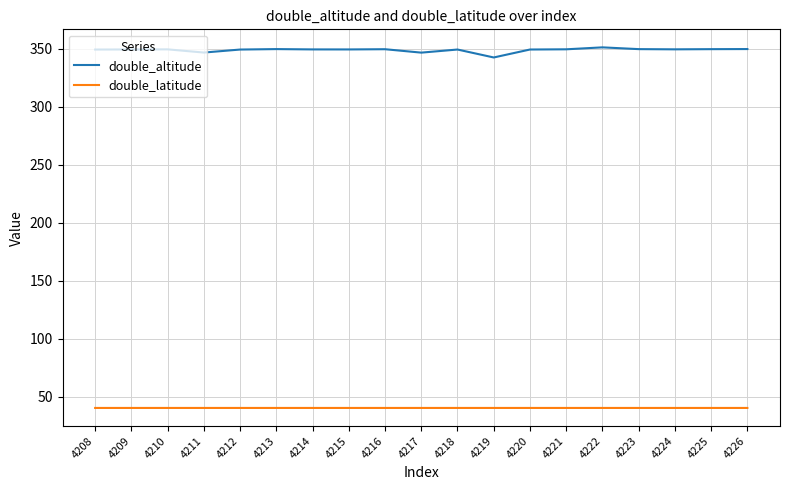

True or false: double_latitude and double_altitude intersect in this chart.

False